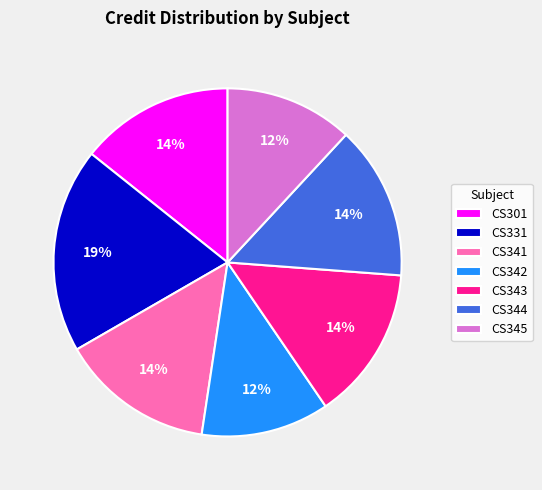

Which slice is the largest?

CS331